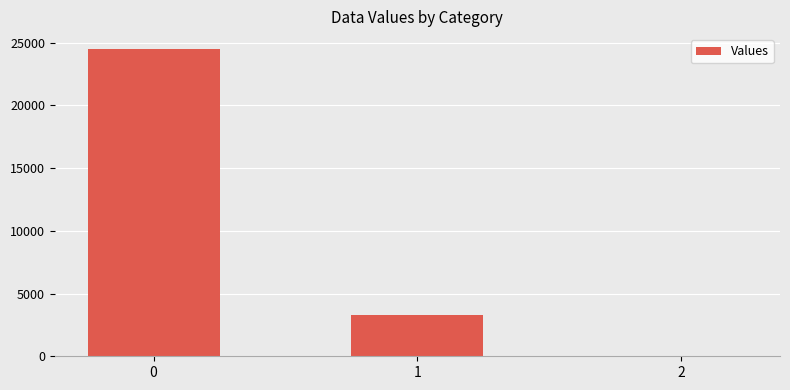

Are the bars horizontal?

No